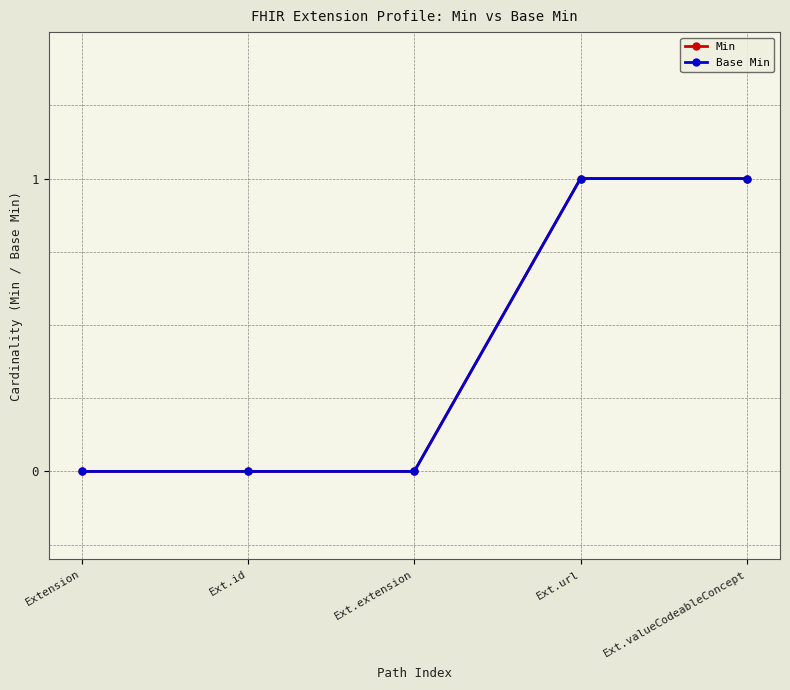

What position from the left is Ext.url?

4